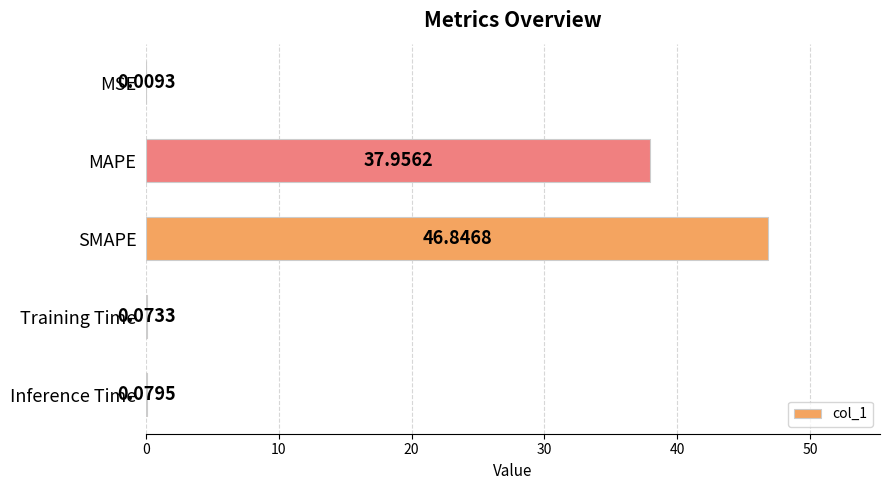

What is the sum of the values at SMAPE and Inference Time?

46.9